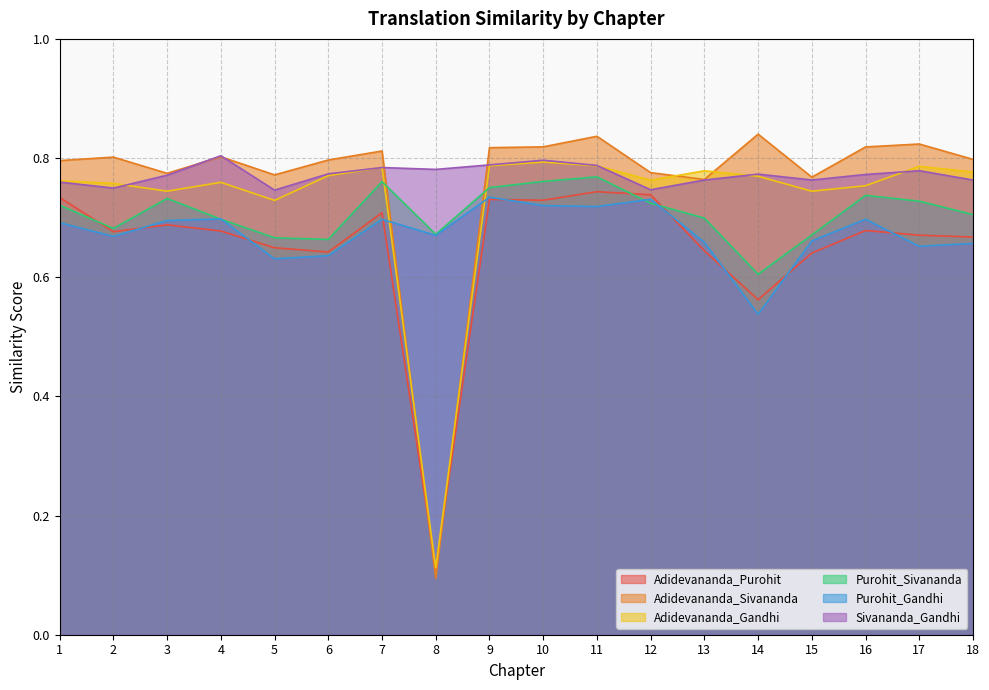

Which series has the widest spread of values?

Adidevananda_Sivananda